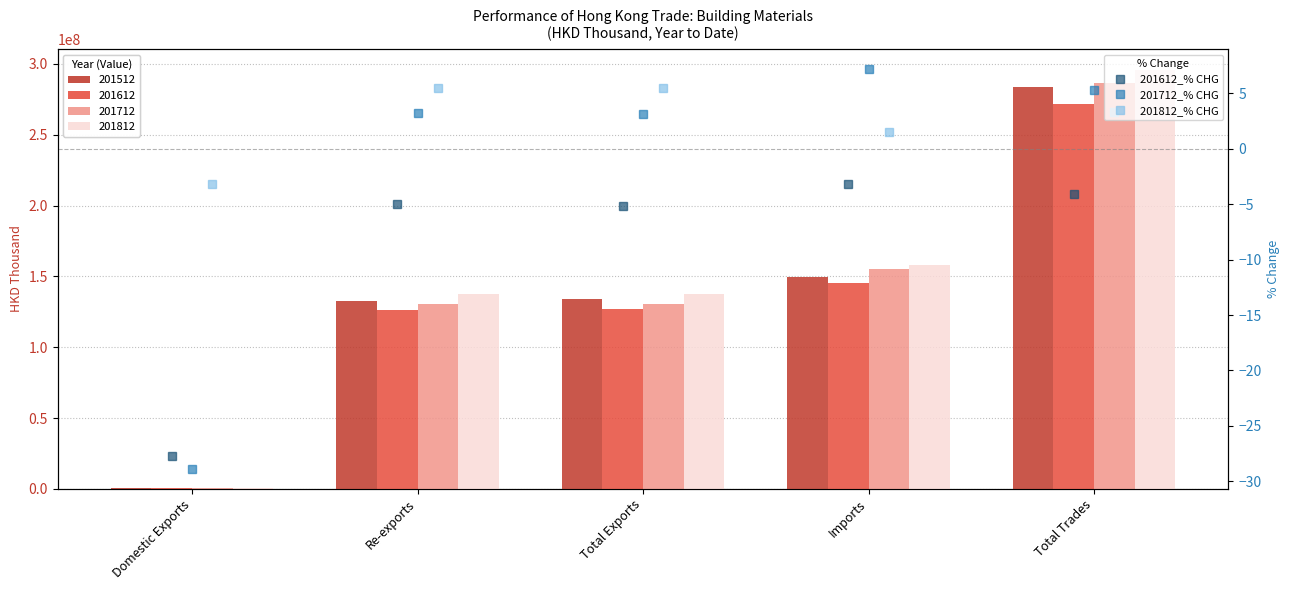

What is the sum of the 201712_% CHG values at Imports and Domestic Exports?

-21.7